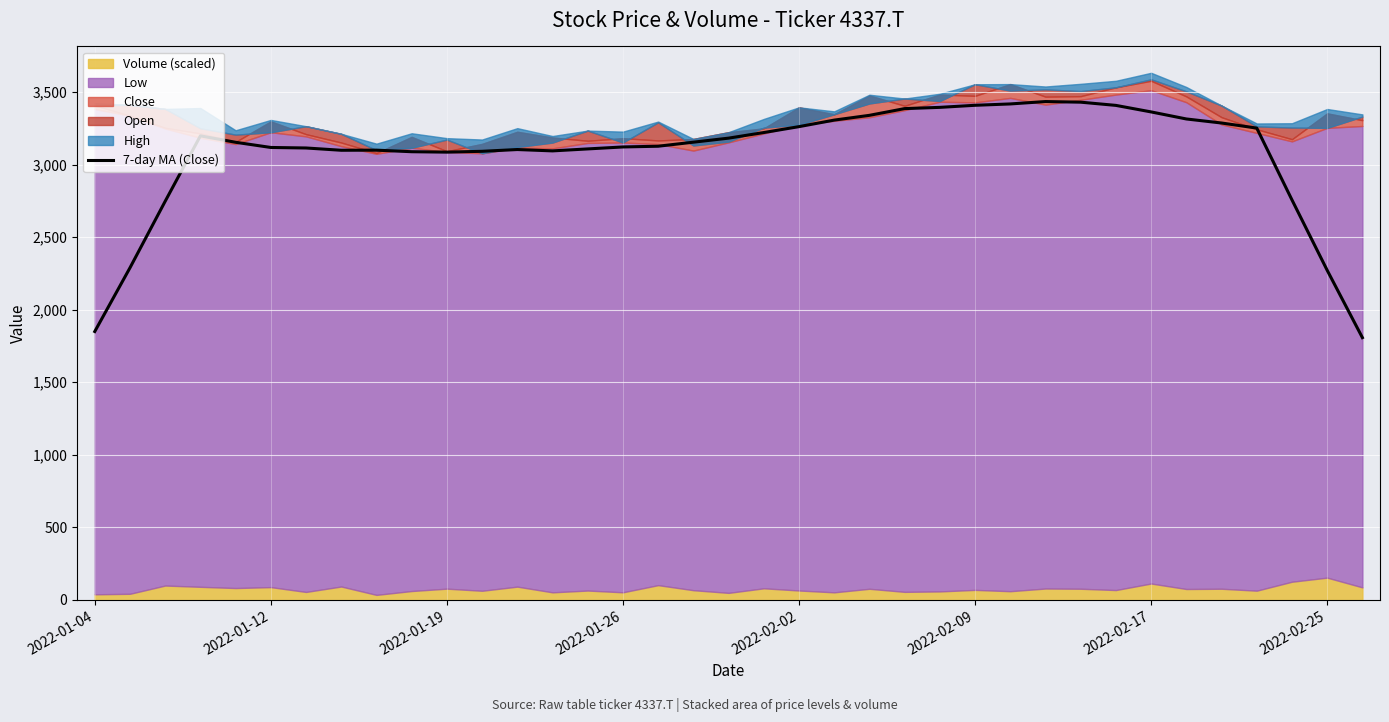

What is the minimum value shown in the chart?

1807.1